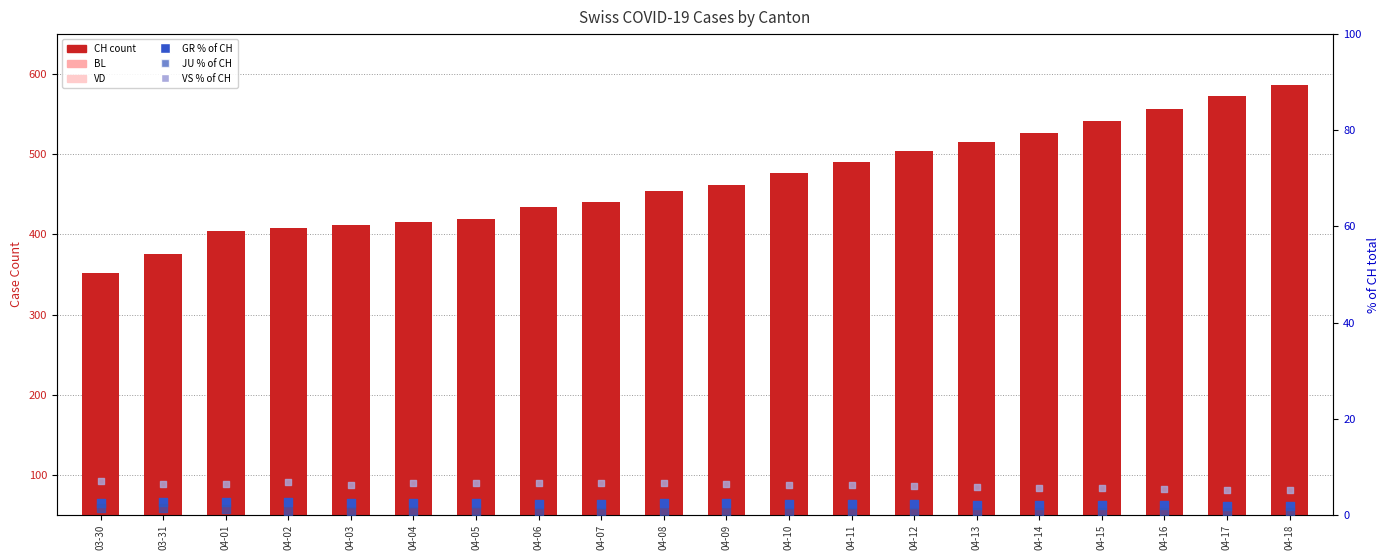

Which series has the largest total across all categories?

CH (count)